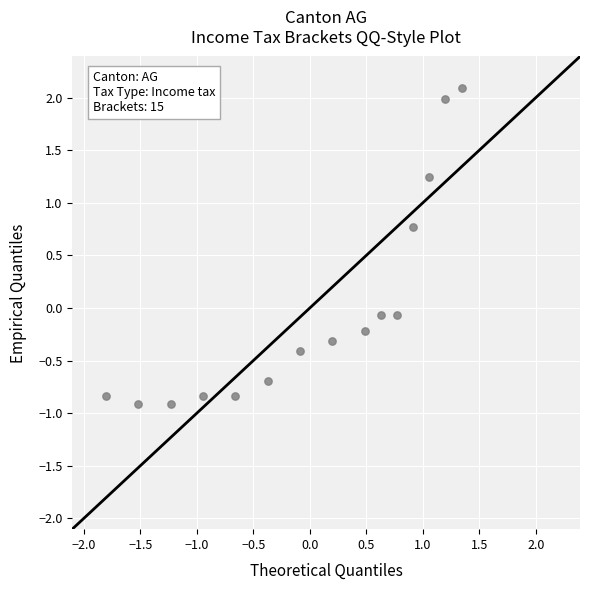

What is the range of Y values (max minus min)?

3.0